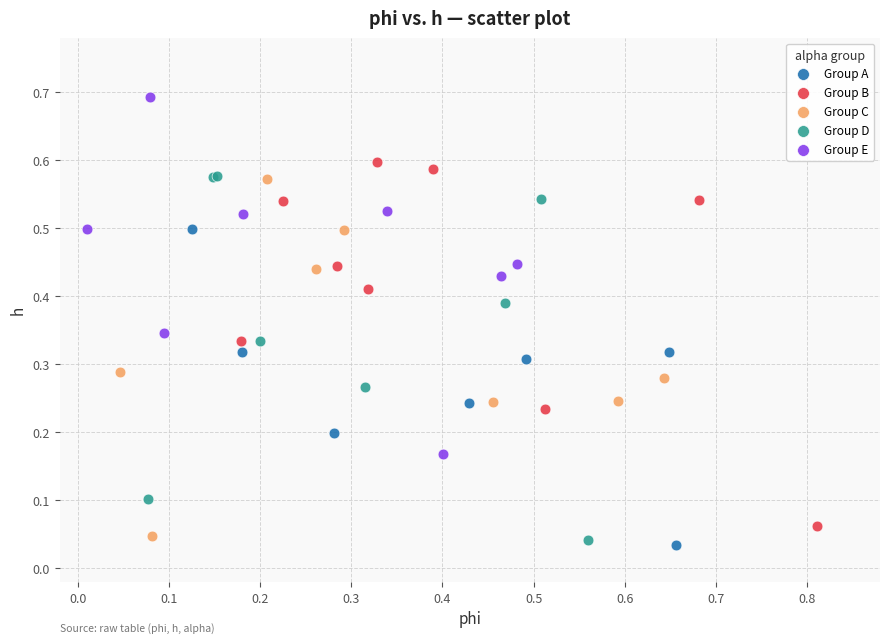

Which series contains the highest Y value?

Group E